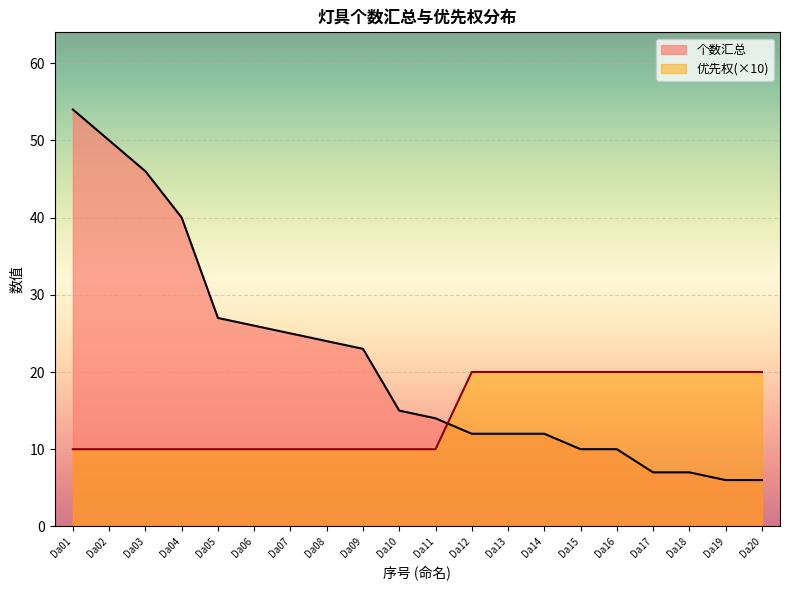

At which label is 优先权 closest to 15?

Da01